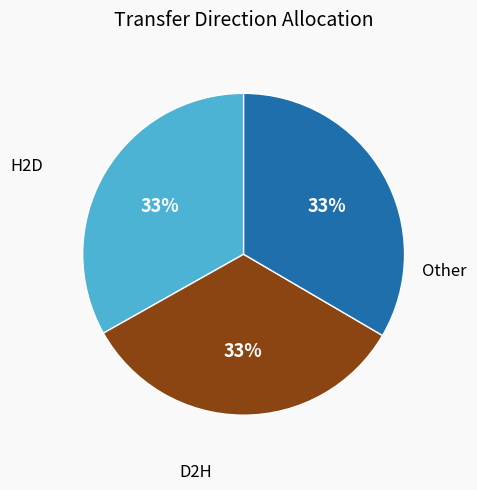

To the nearest percent, what is the average slice percentage?

33%